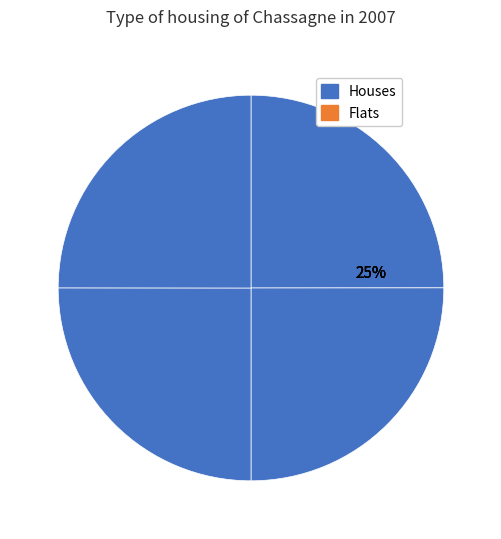

How many slices are in this pie chart?

4